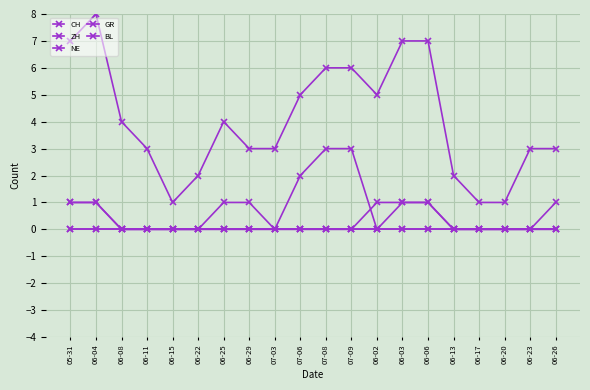

Is this an area chart (filled region under the line)?

No